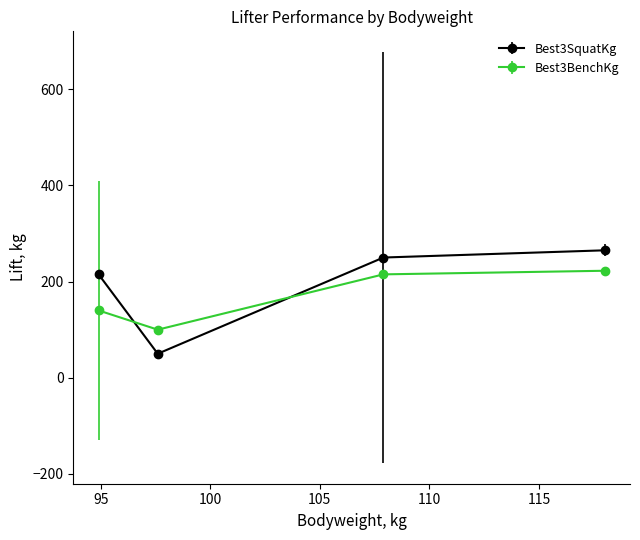

What is the value of the Best3SquatKg point at the 4th from the left?

265.0